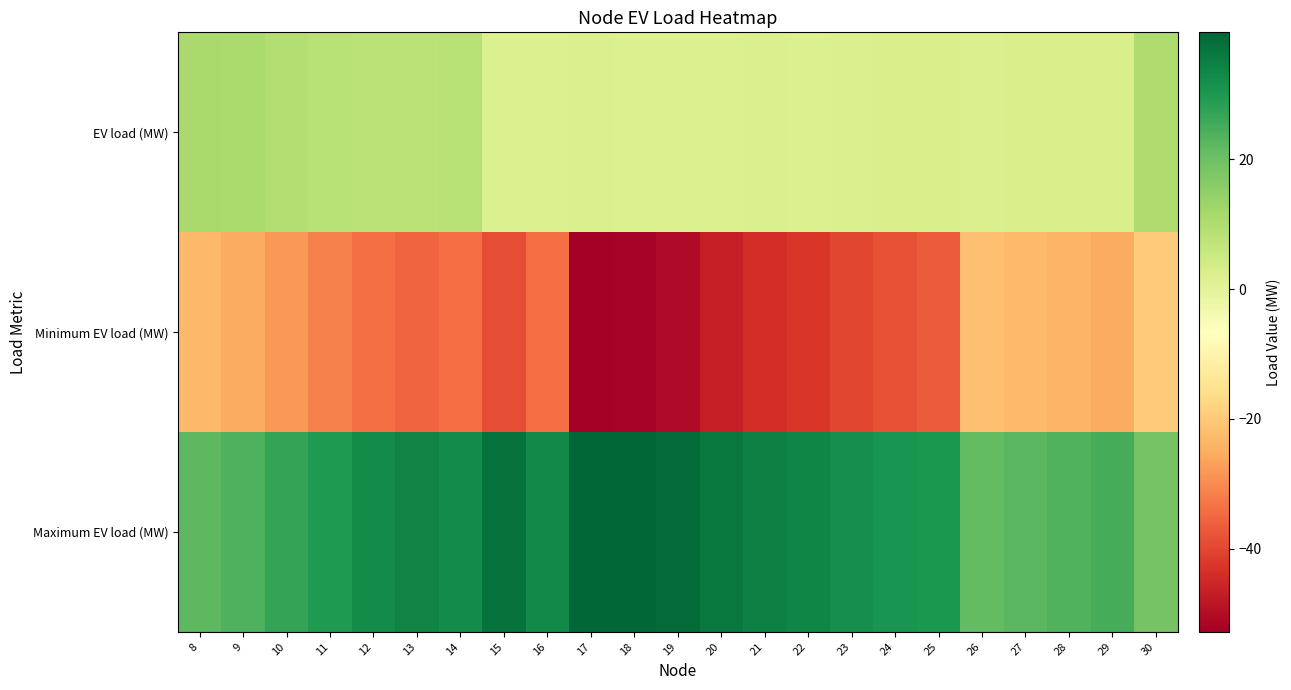

Reading right to left, transcribe all the data shown in this chart.

EV load (MW): 30=10.1	29=2.5	28=2.6	27=2.4	26=2.1	25=2.5	24=2.5	23=2.1	22=2.0	21=2.1	20=1.9	19=1.7	18=1.8	17=2.3	16=1.8	15=1.9	14=8.7	13=8.1	12=8.0	11=8.7	10=9.3	9=10.9	8=11.3
Minimum EV load (MW): 30=-19.4	29=-25.2	28=-23.8	27=-22.6	26=-21.7	25=-36.7	24=-38.3	23=-40.0	22=-42.7	21=-44.1	20=-46.5	19=-50.3	18=-52.2	17=-52.8	16=-34.3	15=-38.8	14=-34.1	13=-35.4	12=-33.9	11=-31.2	10=-28.3	9=-25.0	8=-22.9
Maximum EV load (MW): 30=18.6	29=25.1	28=23.6	27=22.4	26=21.4	25=30.0	24=30.8	23=31.9	22=33.7	21=34.6	20=36.1	19=38.7	18=39.6	17=39.3	16=33.0	15=37.3	14=32.6	13=33.9	12=32.4	11=29.8	10=27.0	9=24.0	8=22.0